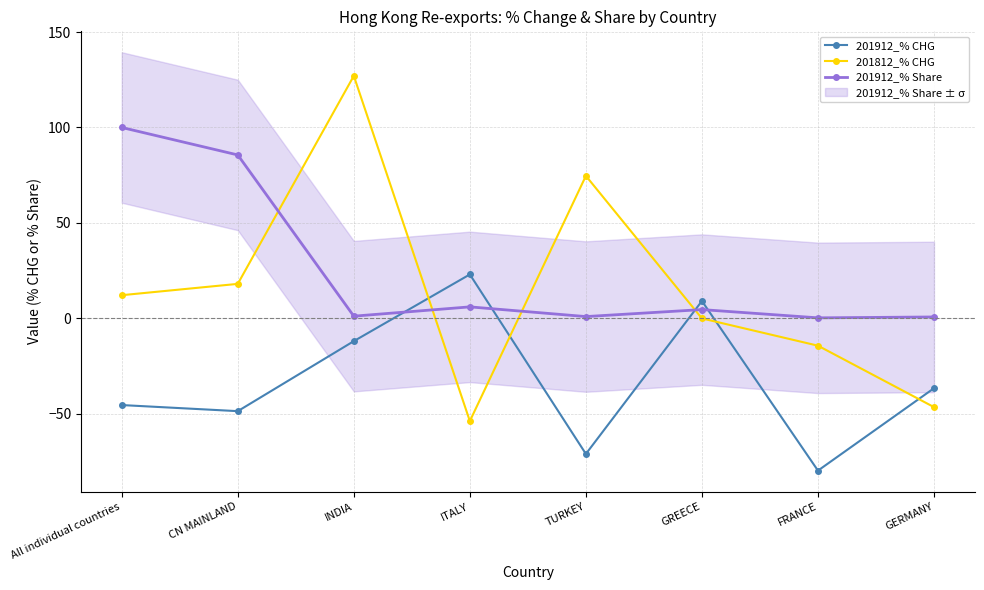

List the series in order of their overall mean, lowest first.

201912_% CHG, 201812_% CHG, 201912_% Share